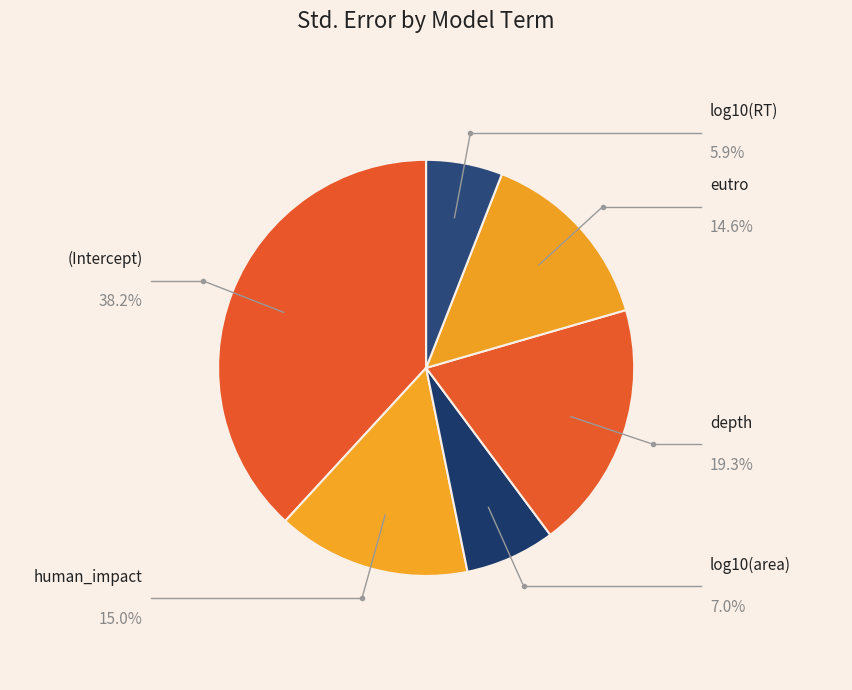

How many slices are in this pie chart?

6